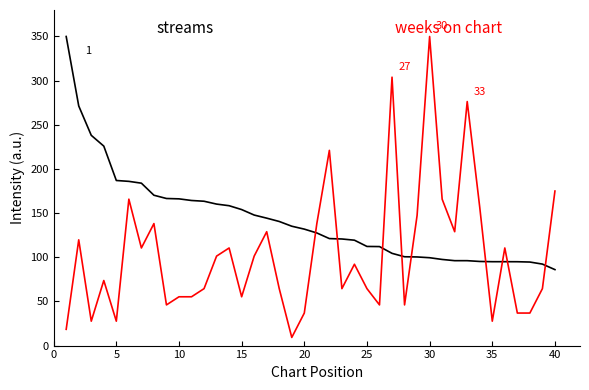

How many lines are shown in the chart?

2